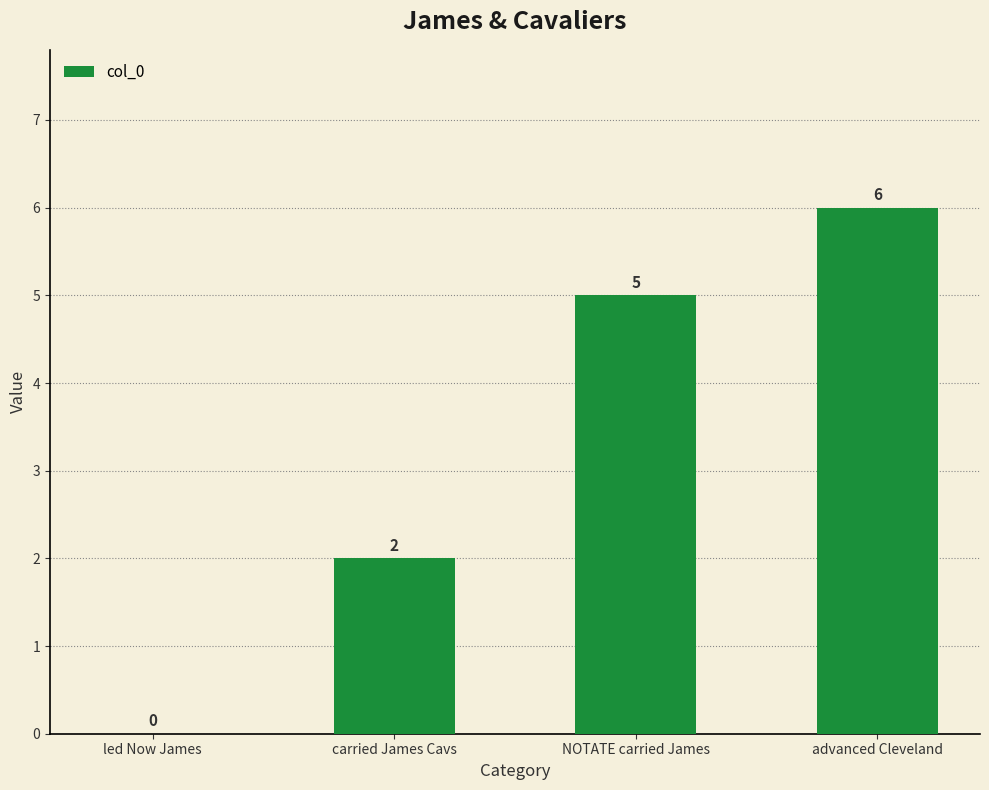

What is the sum of all values?

13